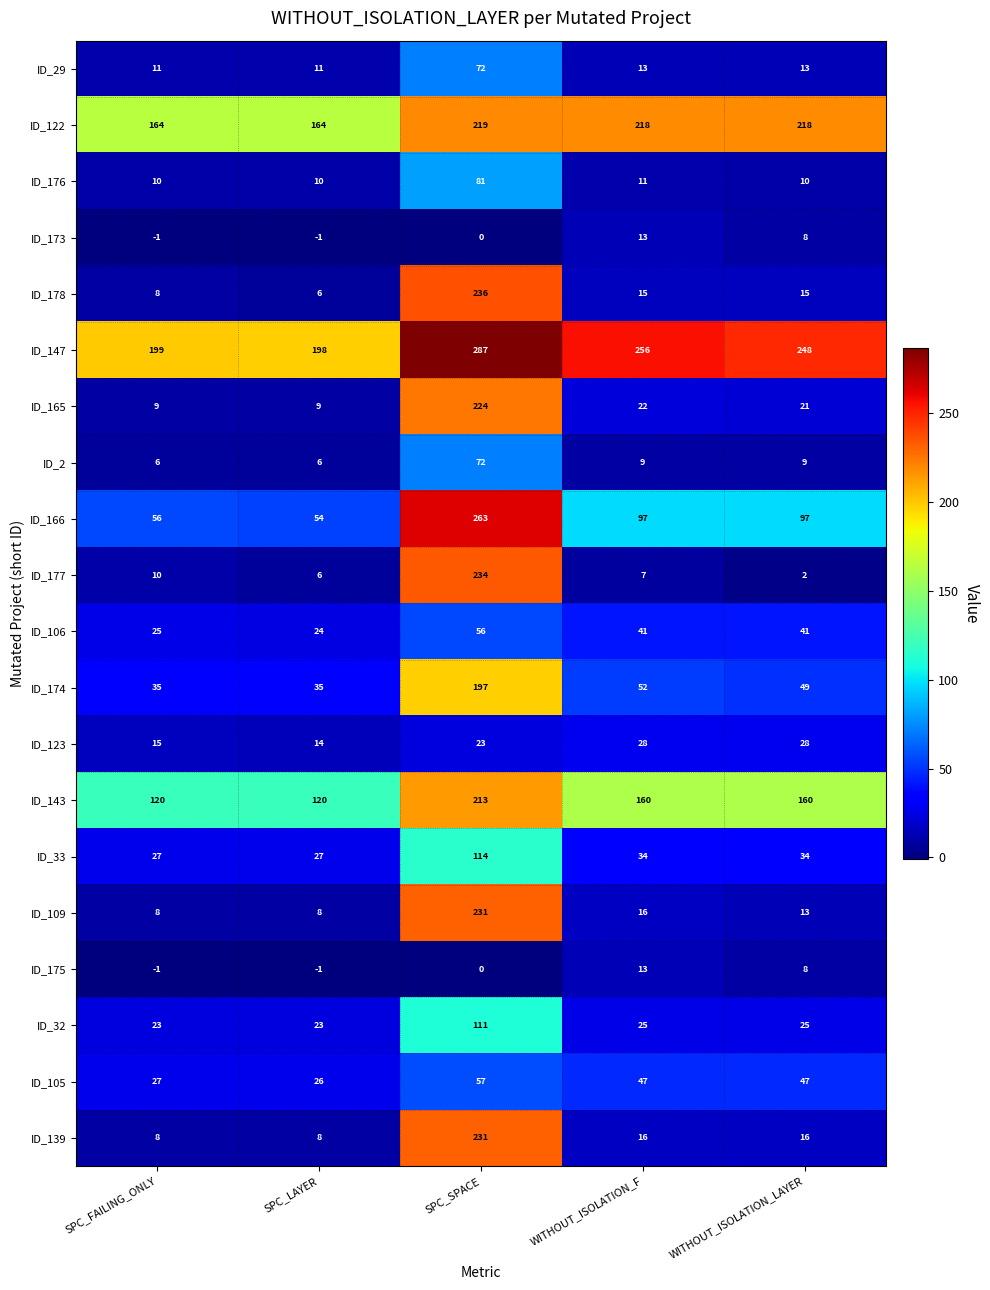

Count the number of categories in the chart.

5